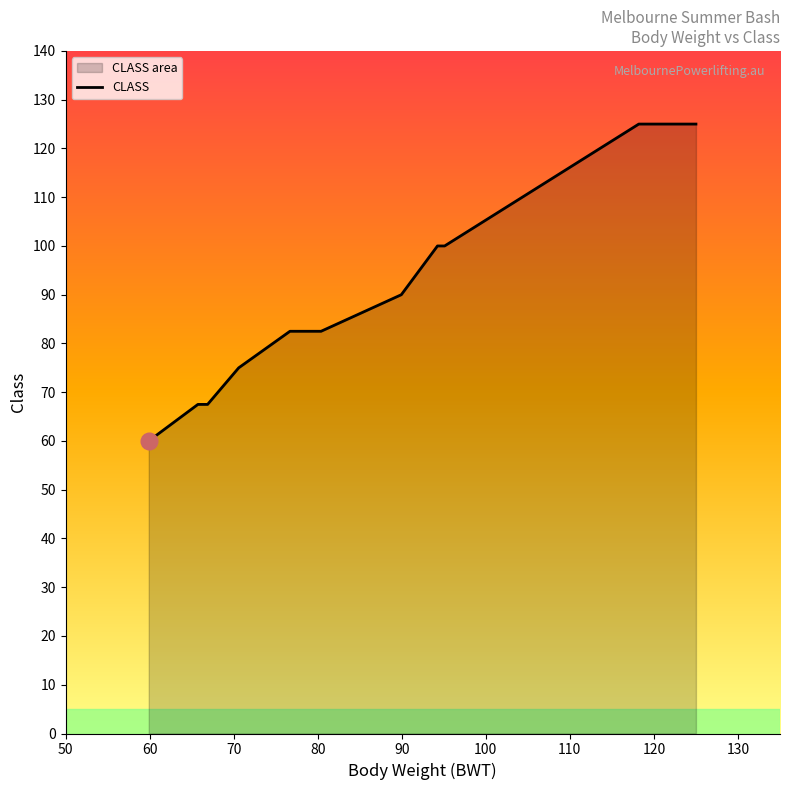

What is the smallest value displayed?

60.0